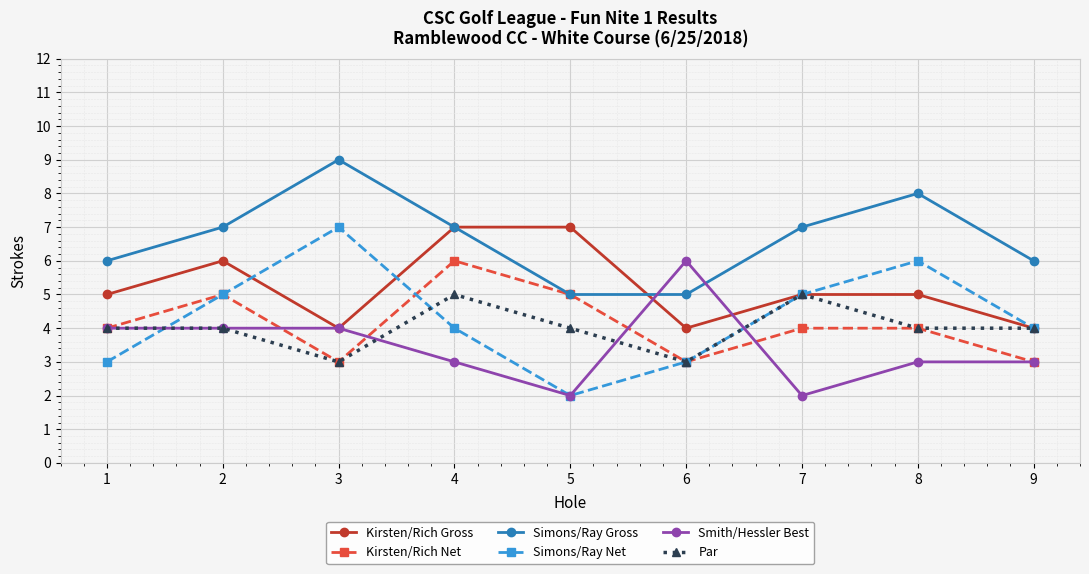

At which category does Simons/Ray Net reach its first local peak?

3